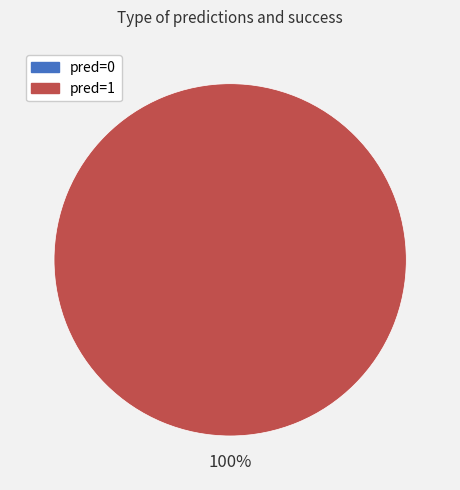

To the nearest percent, what portion does pred=1 represent?

100%